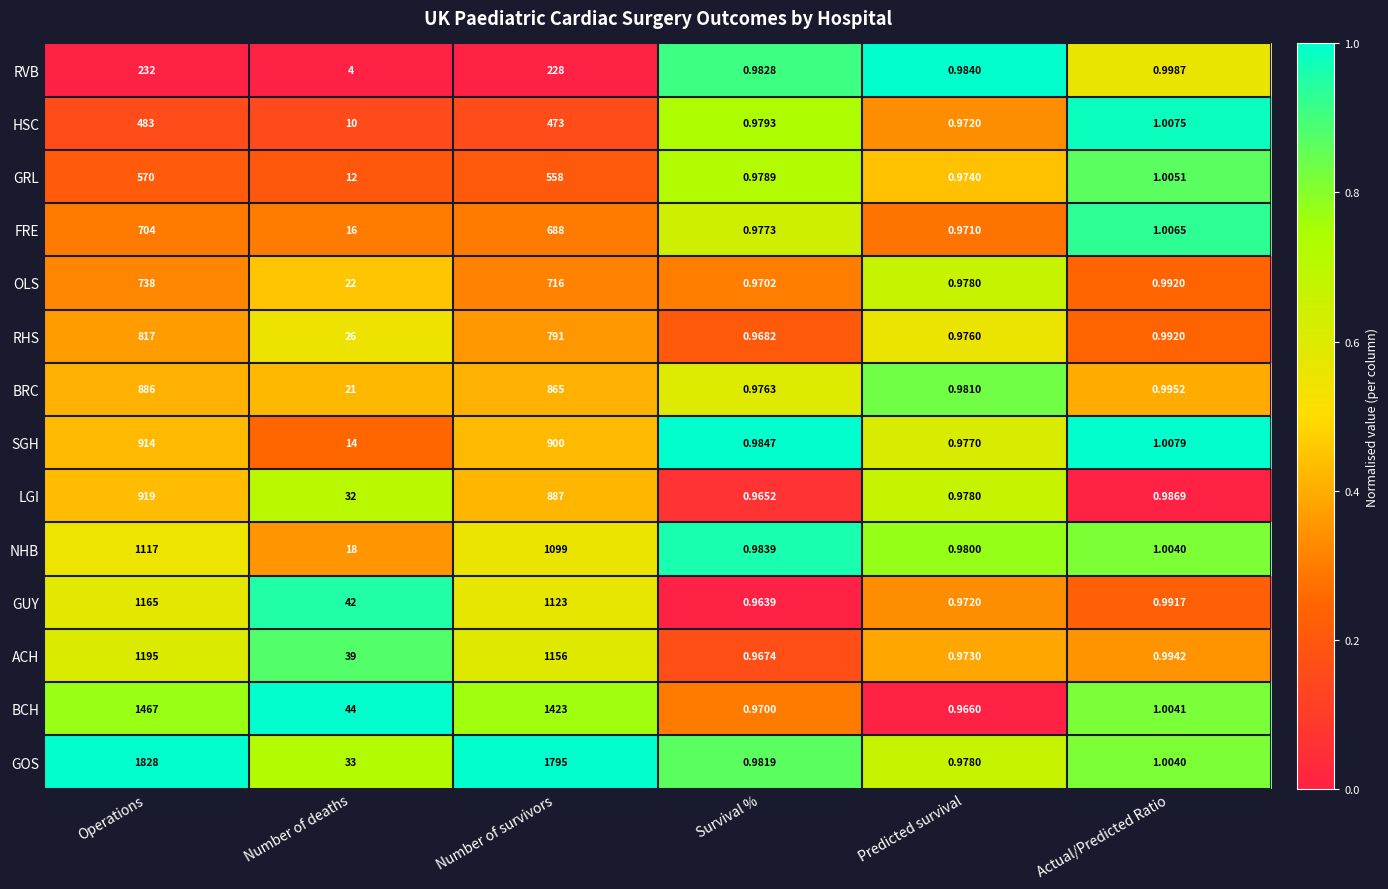

At which label is BRC closest to 443?

Number of deaths